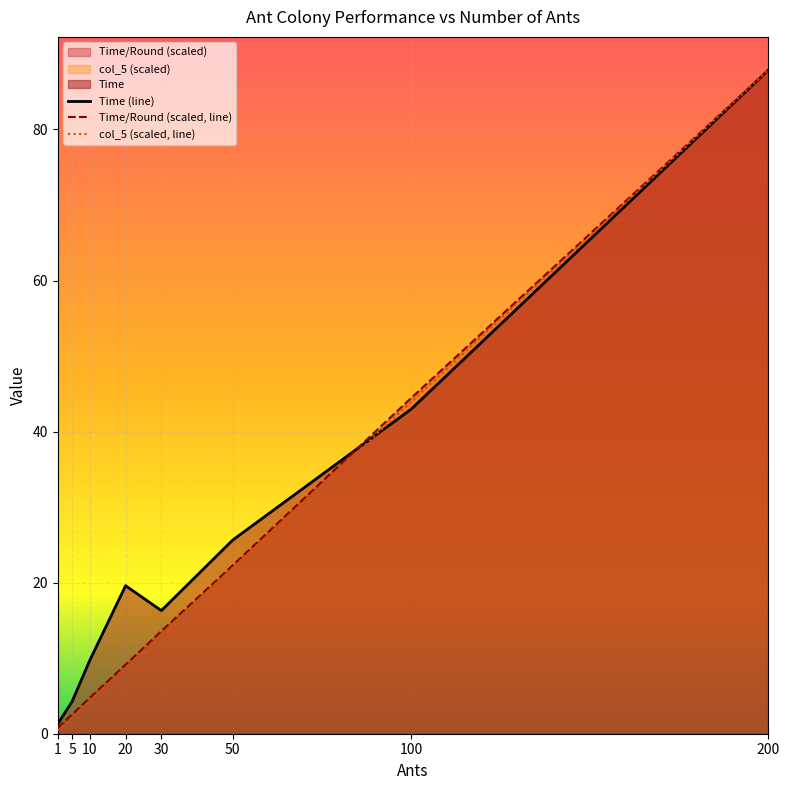

Where does the col_5 series first go above 13?

30